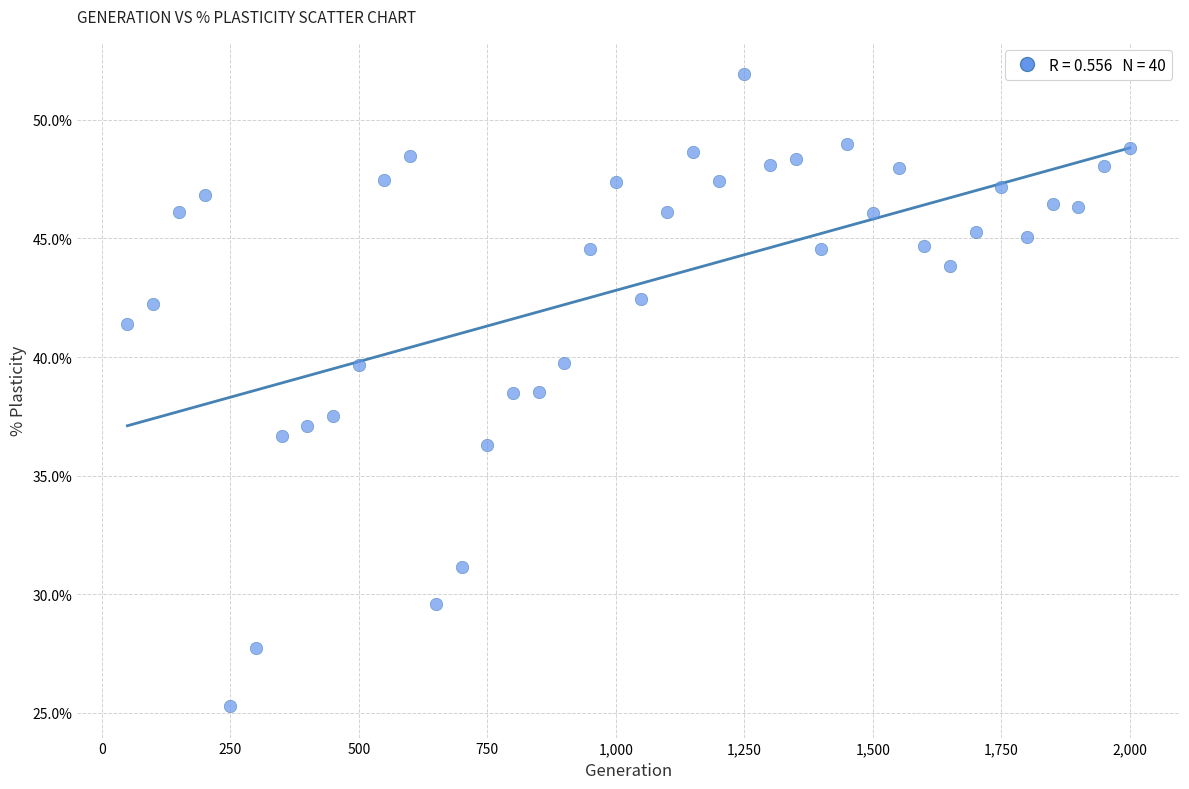

What is the range of X values (max minus min)?

1950.0